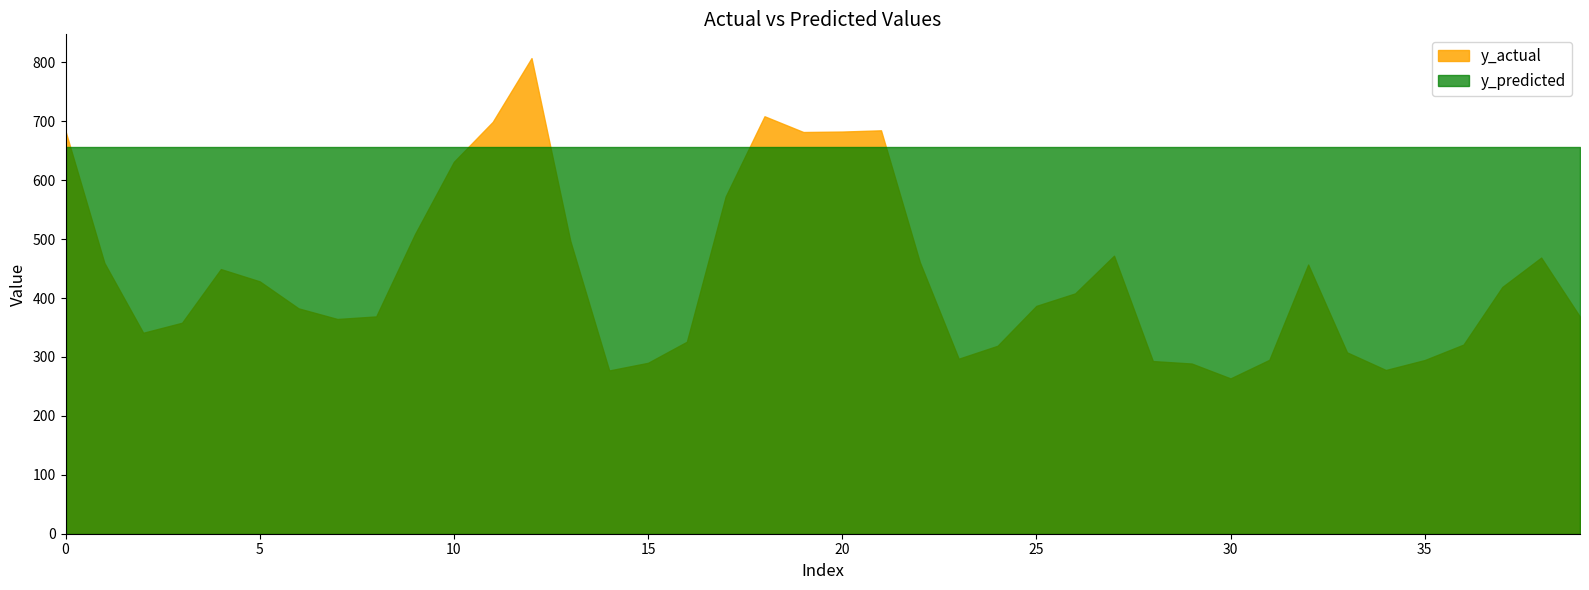

What is the lowest value of the y_actual series?

263.6